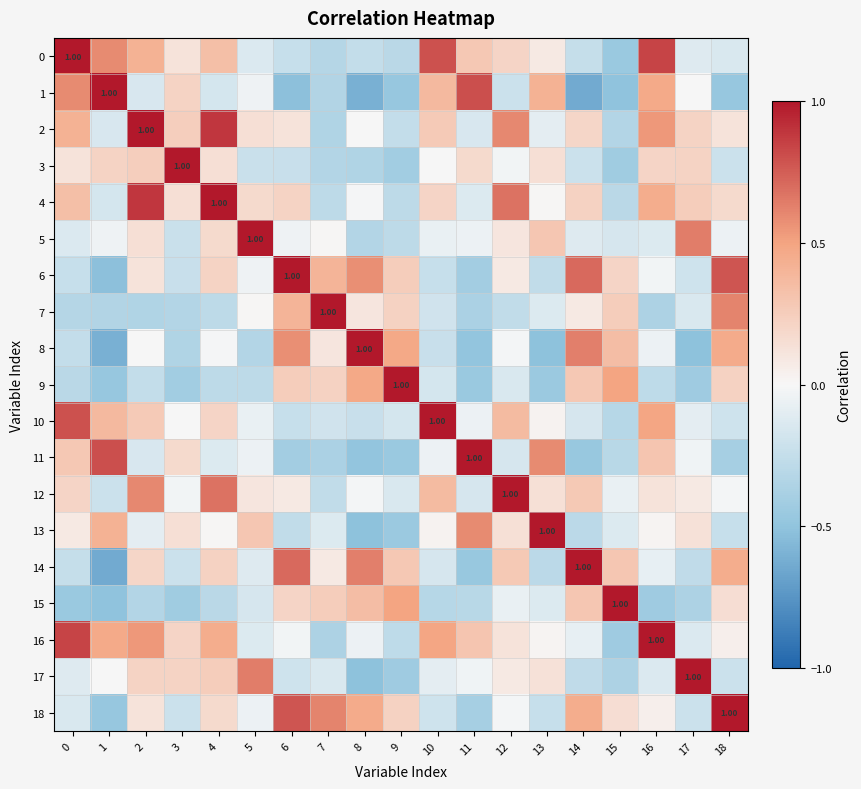

At which category is the sum across all series the highest?

4